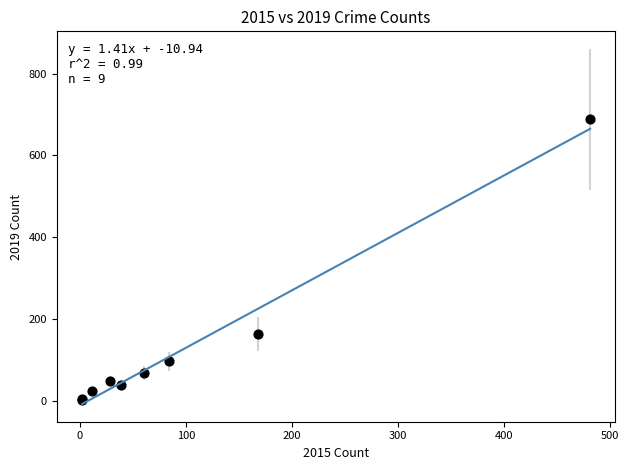

What Y value in the scatter plot is closest to 345?

163